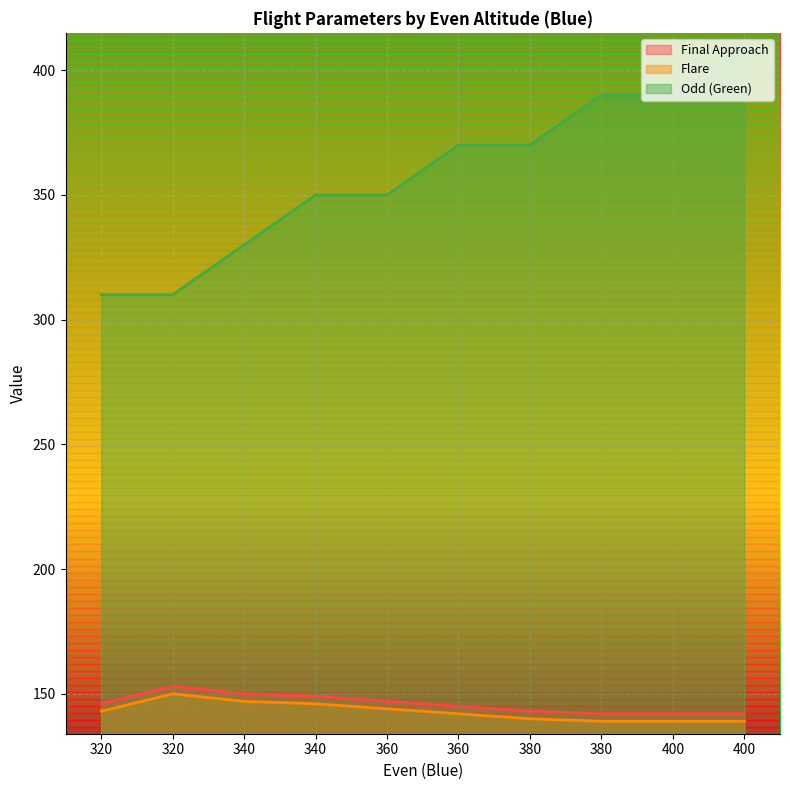

At 340, list the series in order from smallest to largest.

Flare, Final Approach, Odd (Green)